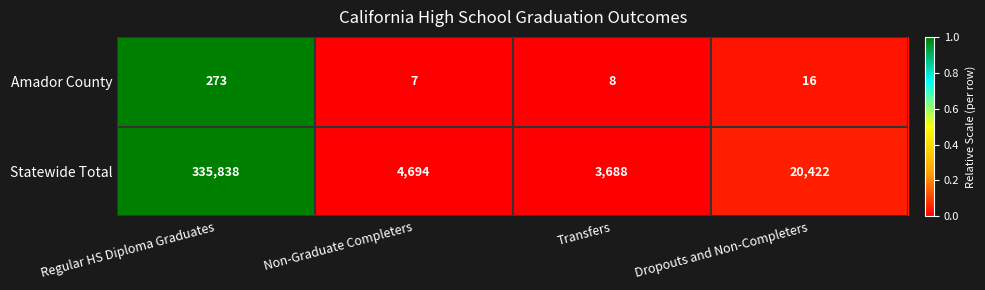

List the series in order of their overall mean, highest first.

Statewide Total, Amador County